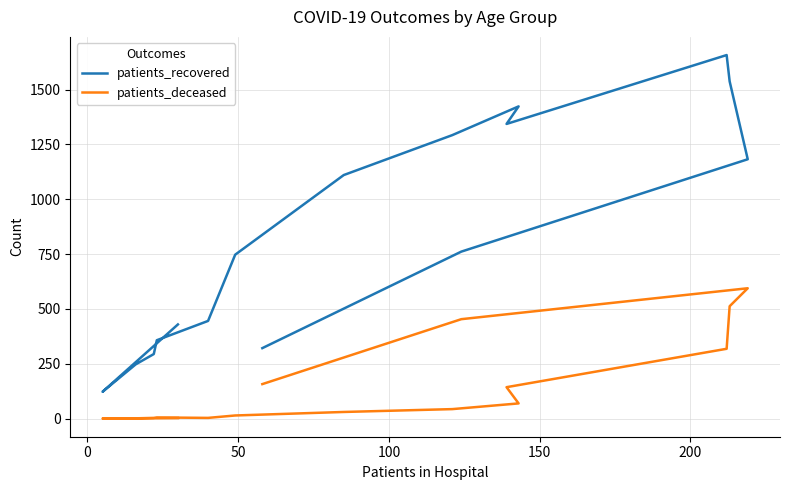

At how many categories does at least one series exceed 118?

16